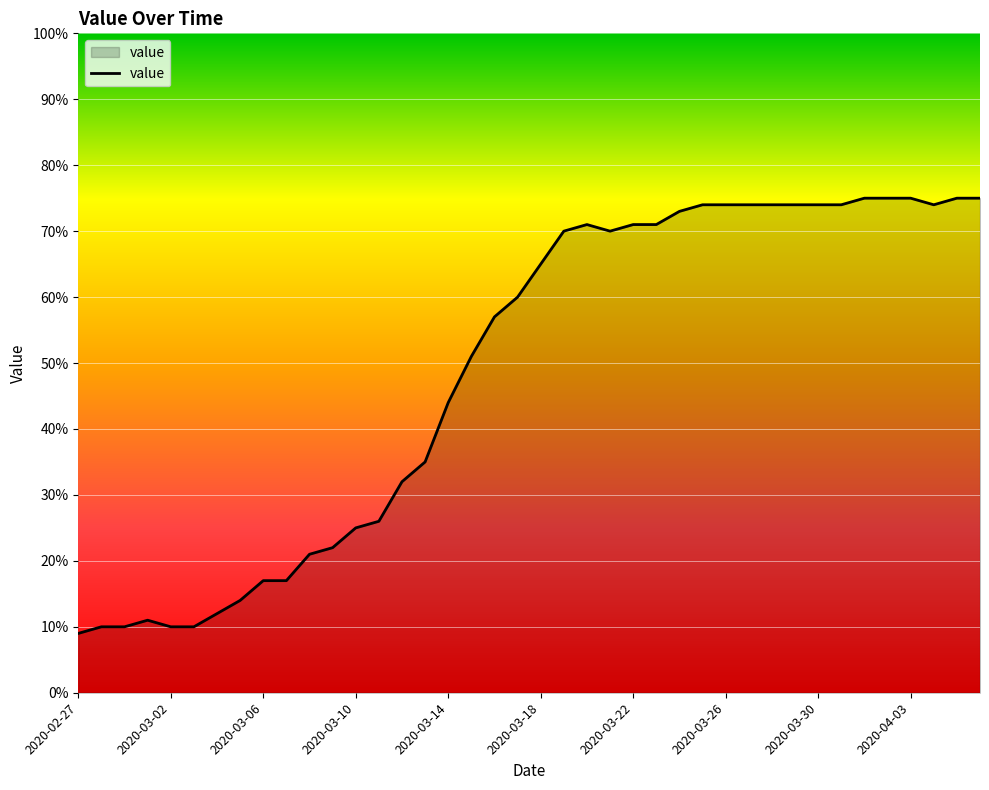

What is the sum of all values?

1951